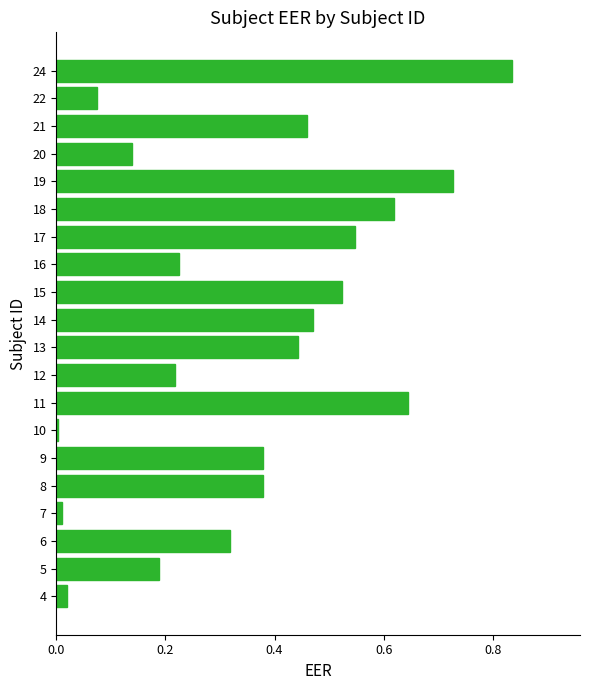

At which category does the chart reach its peak across all series?

24